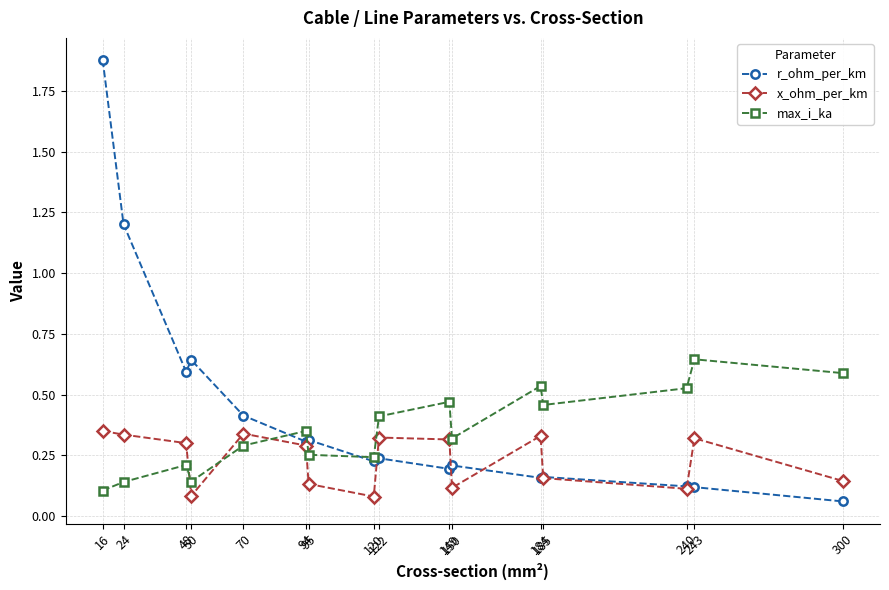

How many intersections are there between x_ohm_per_km and max_i_ka?

3